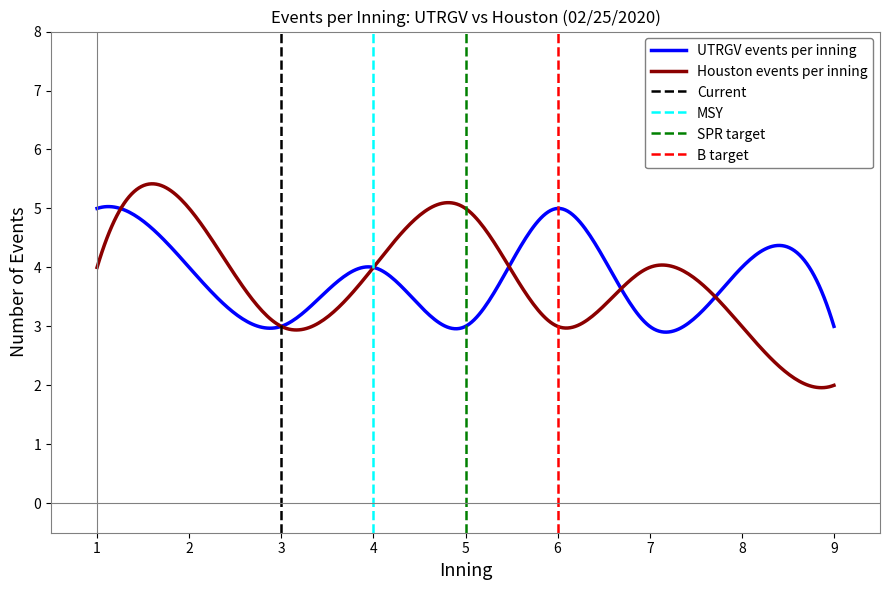

Reading right to left, what are all the values shown in this chart?

UTRGV events per inning: 9=3	8=4	7=3	6=5	5=3	4=4	3=3	2=4	1=5
Houston events per inning: 9=2	8=3	7=4	6=3	5=5	4=4	3=3	2=5	1=4